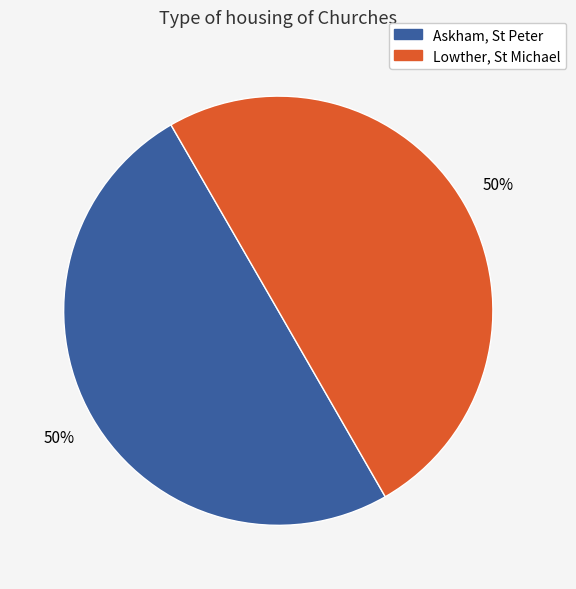

True or false: Askham, St Peter accounts for 50% of the total.

True